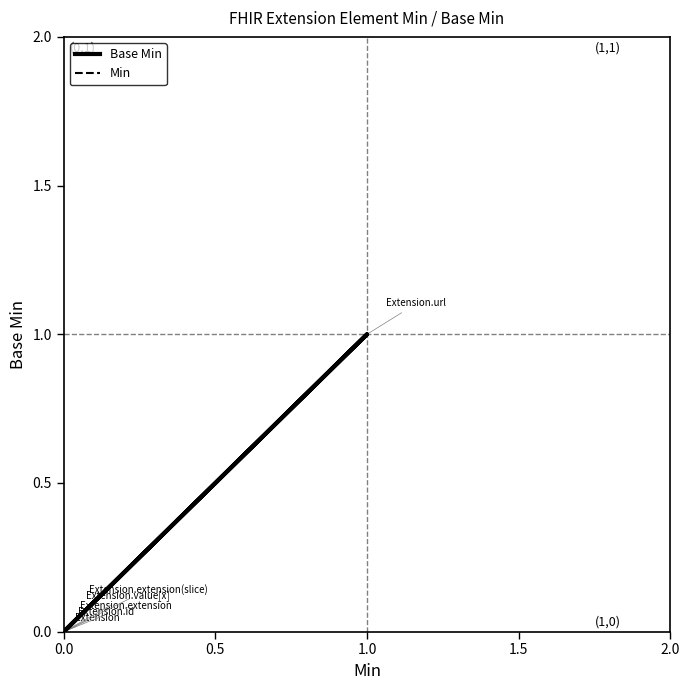

How many categories are shown in the chart?

6